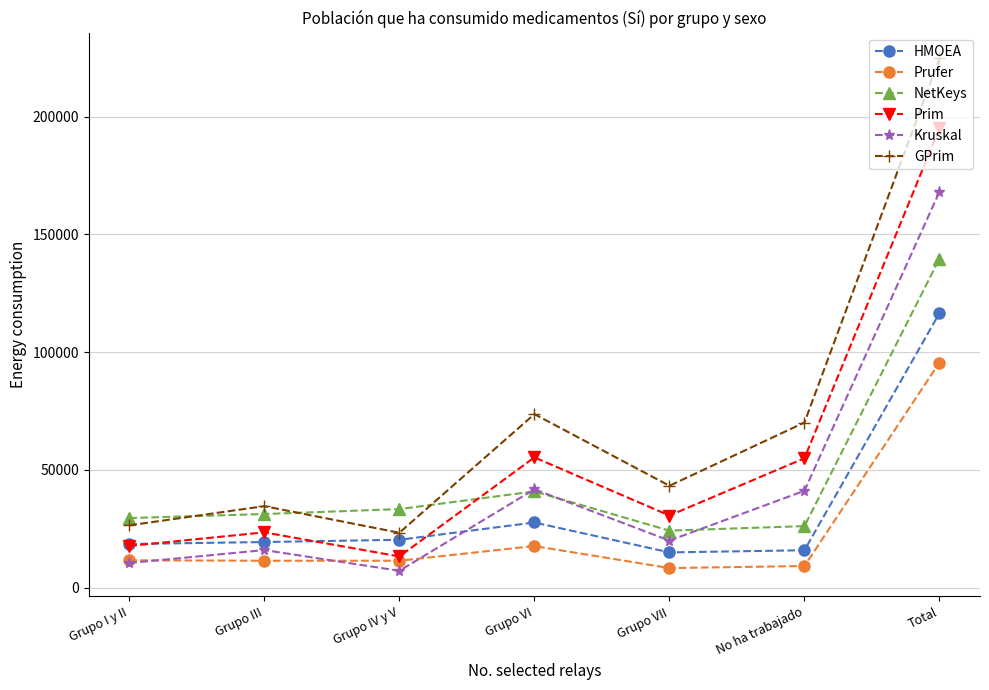

How many distinct data groups are displayed?

6